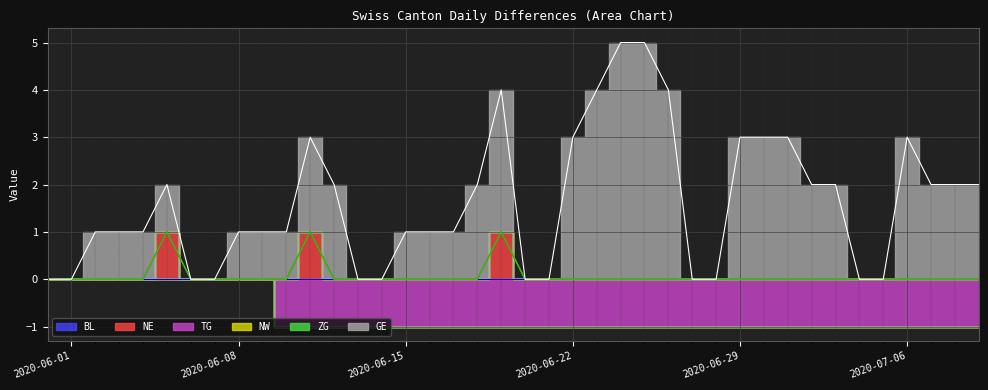

True or false: NE and BL cross at least once.

False